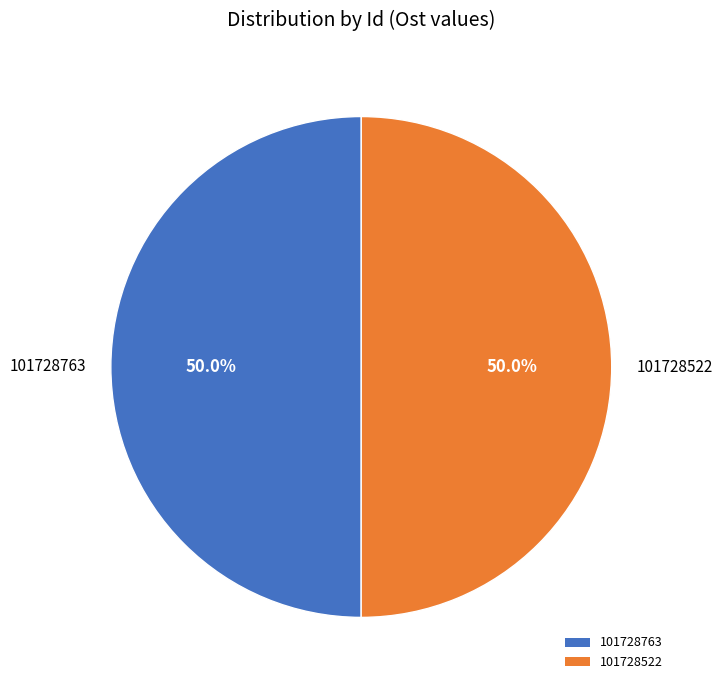

To the nearest percent, what is the average slice percentage?

50%